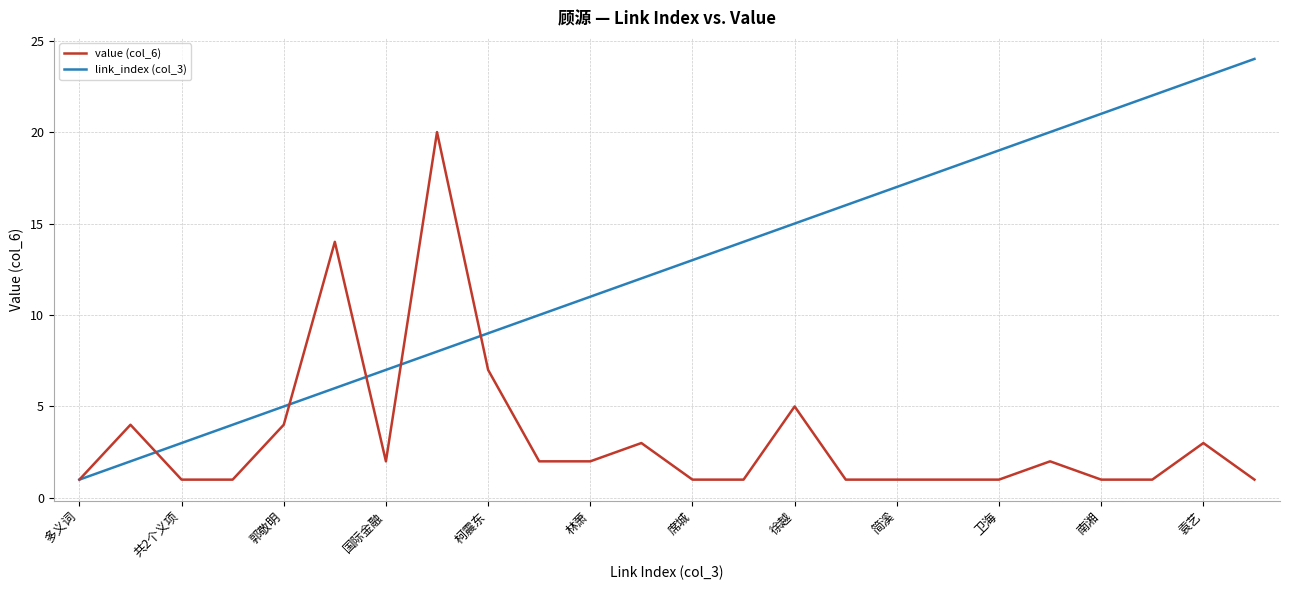

Rank the series by their average value, from lowest to highest.

value (col_6), link_index (col_3)